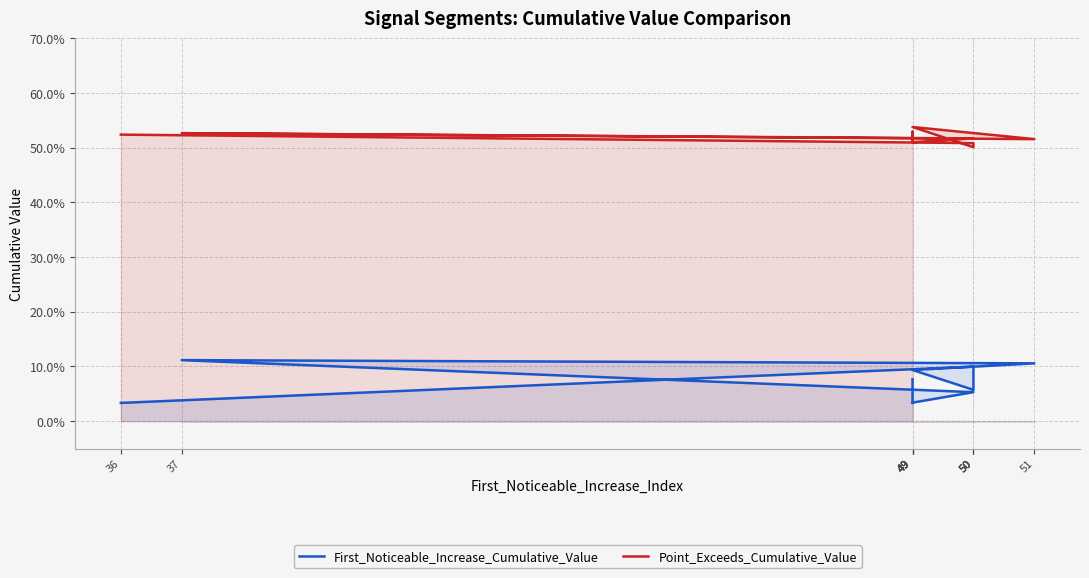

List the series in order of their peak value, highest first.

Point_Exceeds_Cumulative_Value, First_Noticeable_Increase_Cumulative_Value